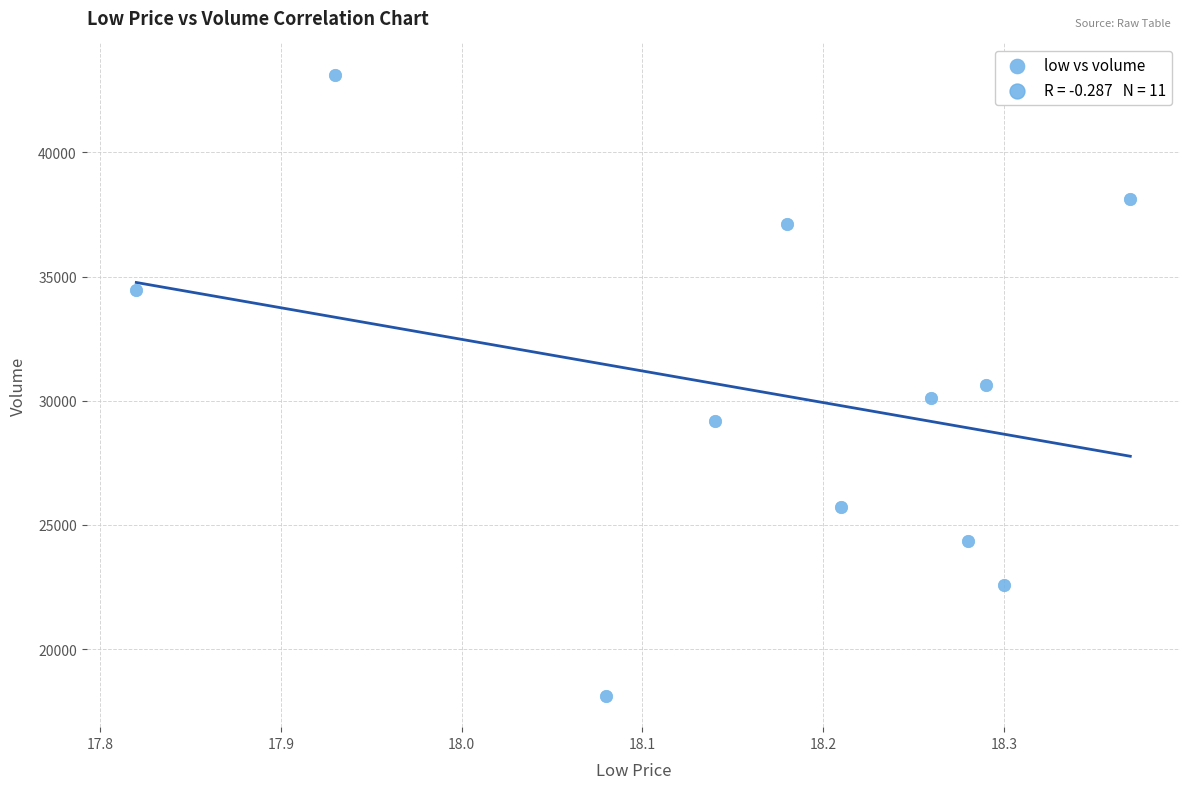

What is the range of Y values (max minus min)?

25025.7